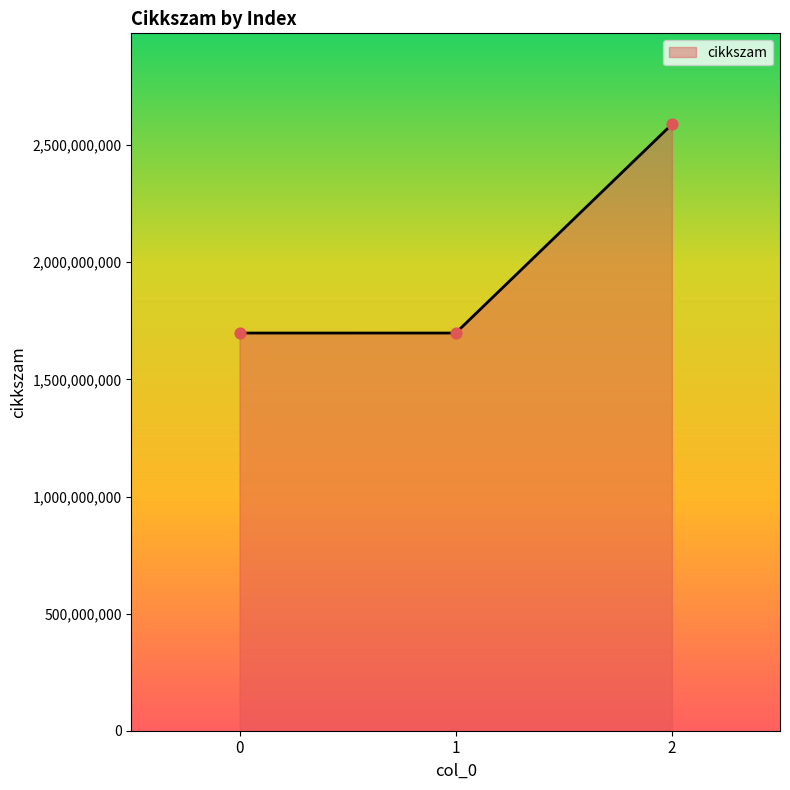

Approximately how many times larger is the value at 2 compared to 0?

1.5